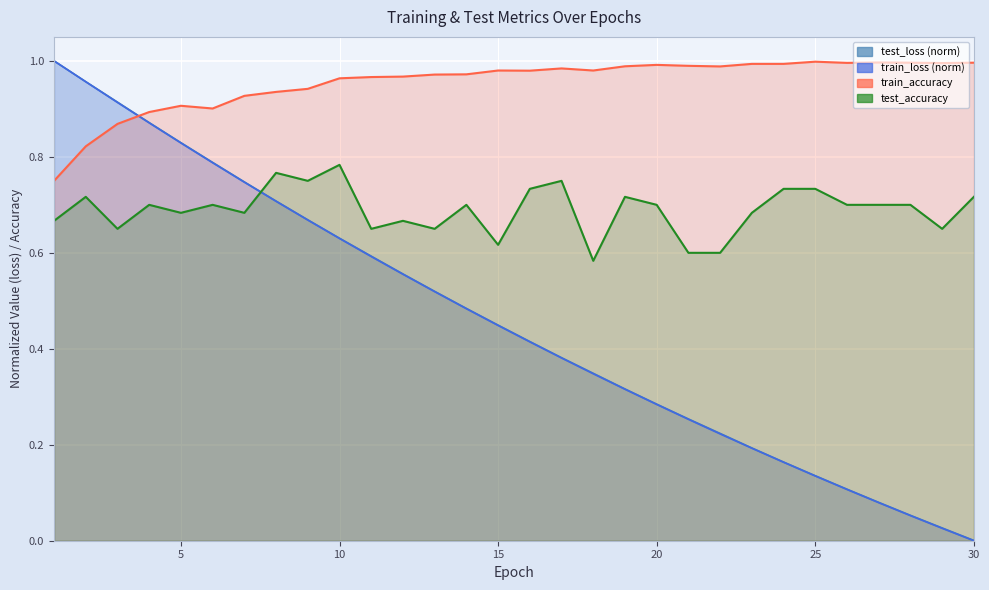

In test_accuracy, how many points are higher than both neighbors (excluding endpoints)?

9